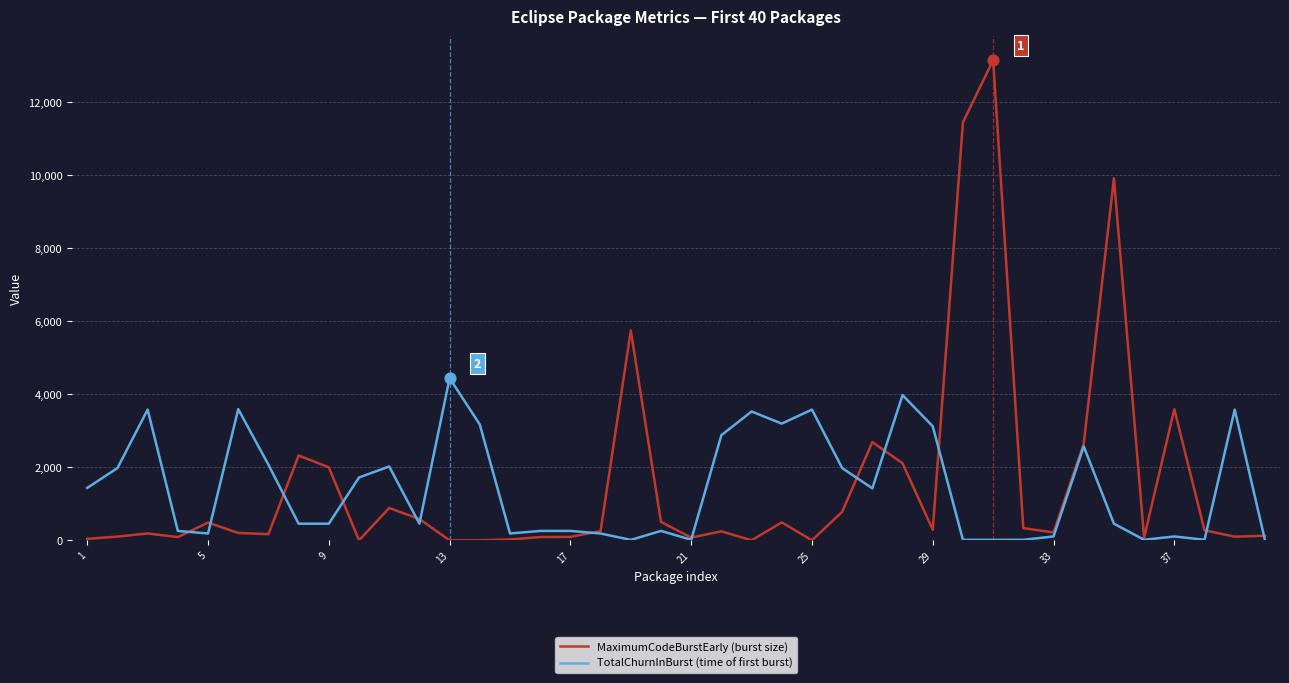

What is the greatest value displayed?

13146